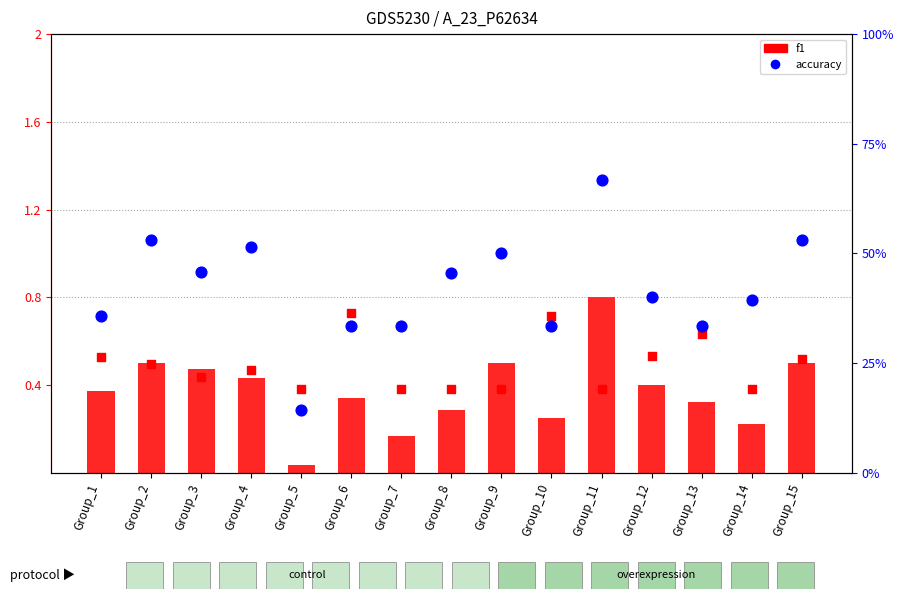

Which series reaches the maximum Y coordinate?

f1